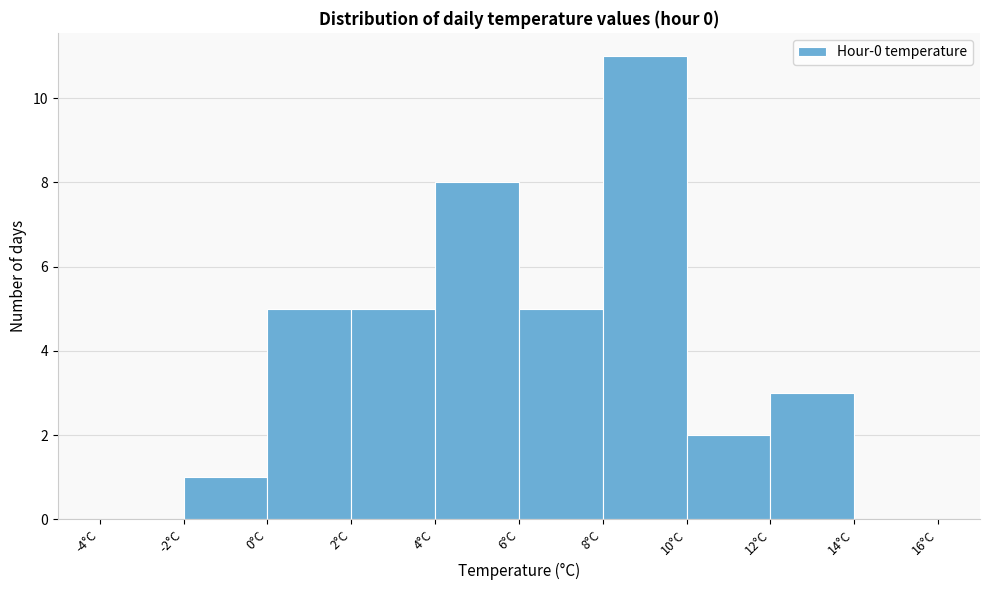

Reading left to right, list every bar in this chart as the range it spans on the x-axis followed by its height. The values are not printed on the chart, so give them approximately, as read against the axis.

-4 to -2: 0
-2 to 0: 1
0 to 2: 5
2 to 4: 5
4 to 6: 8
6 to 8: 5
8 to 10: 11
10 to 12: 2
12 to 14: 3
14 to 16: 0